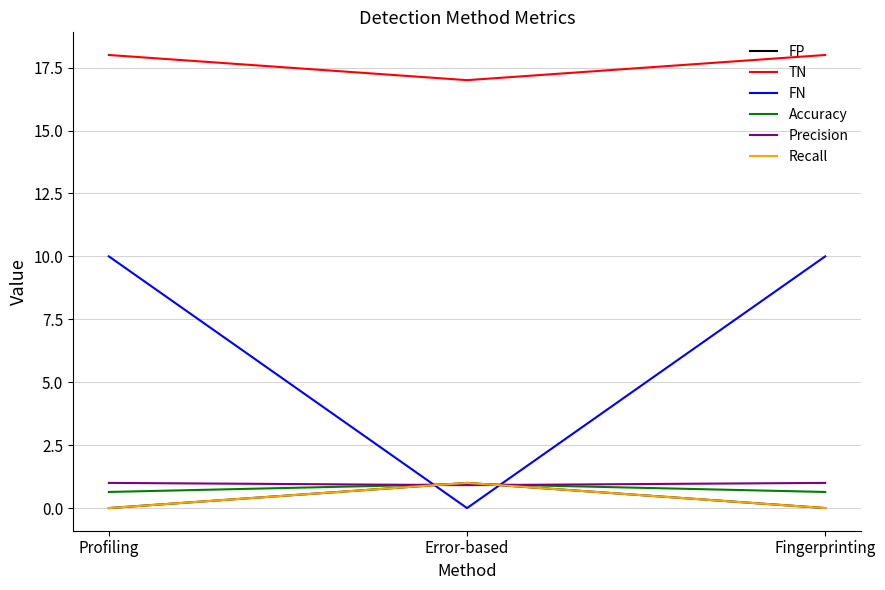

Is this an area chart (filled region under the line)?

No